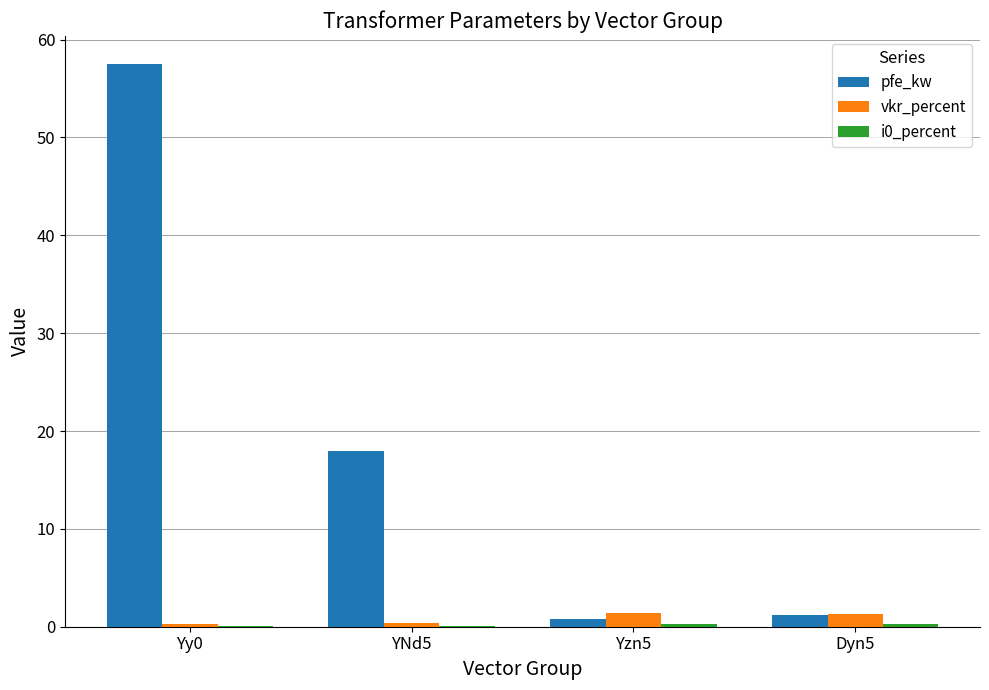

Between Yy0 and YNd5, which series saw the biggest shift?

pfe_kw